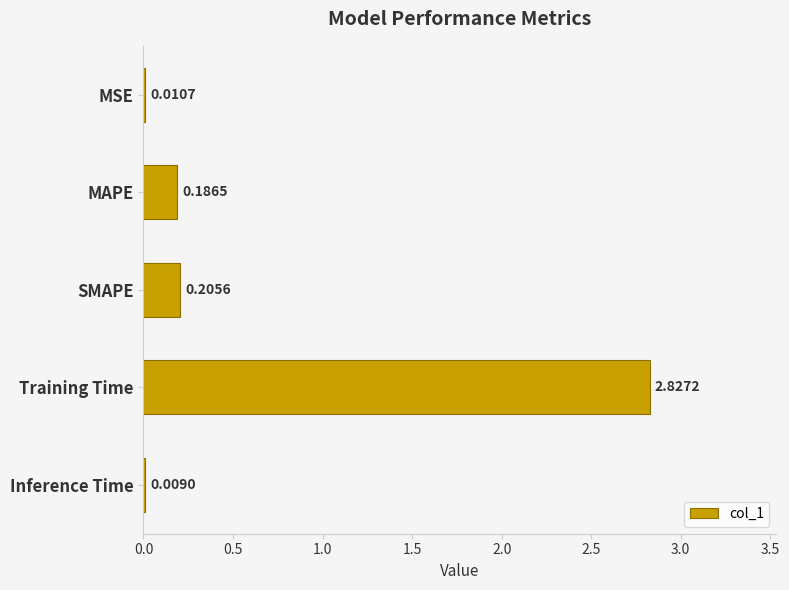

What is the sum of all values?

3.2